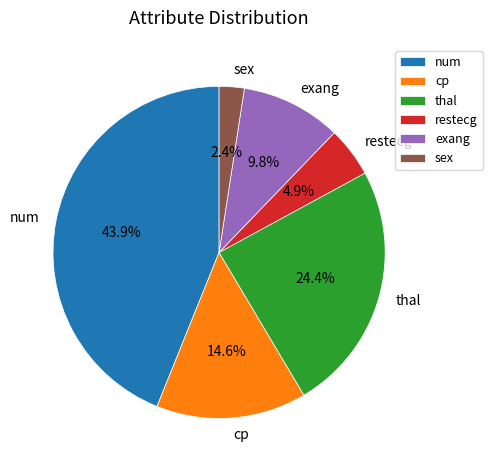

Do exang and cp together represent more than half of the pie?

No